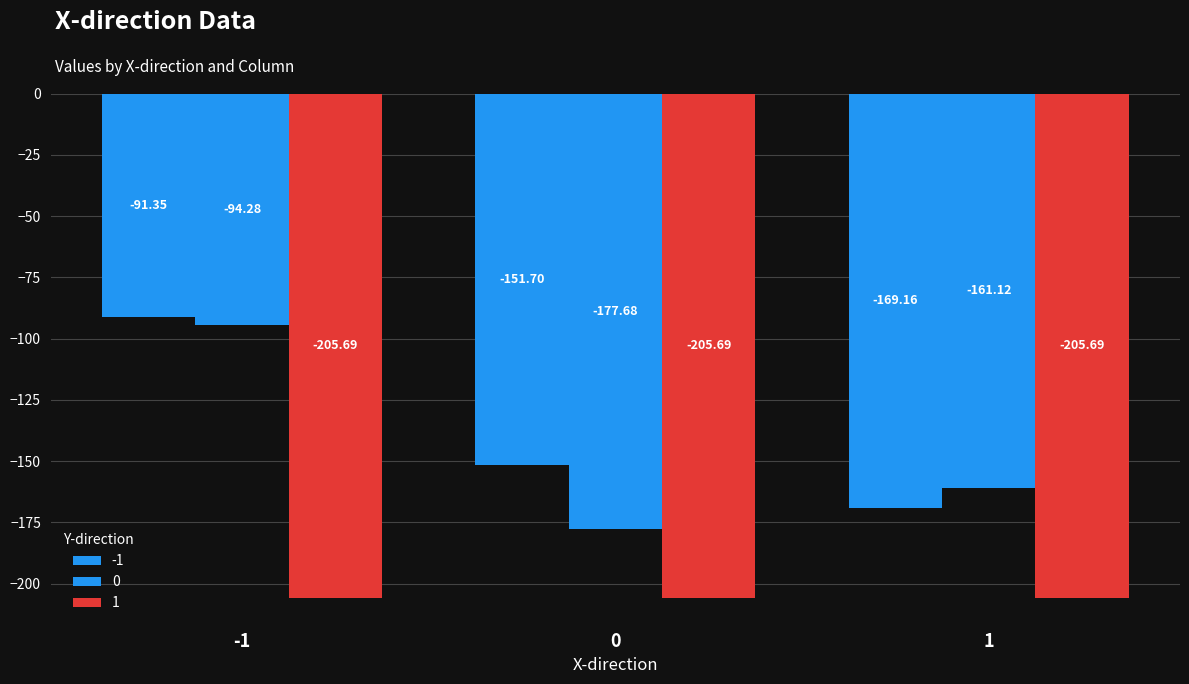

Count the number of categories in the chart.

3